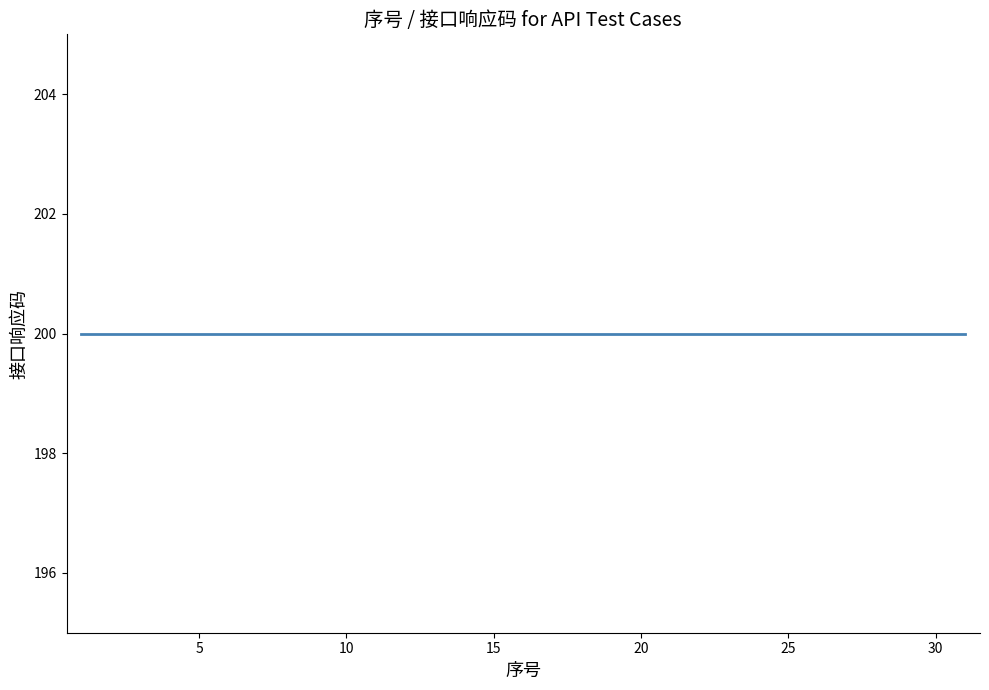

Is it true that 序号 equals 15 at 15?

True